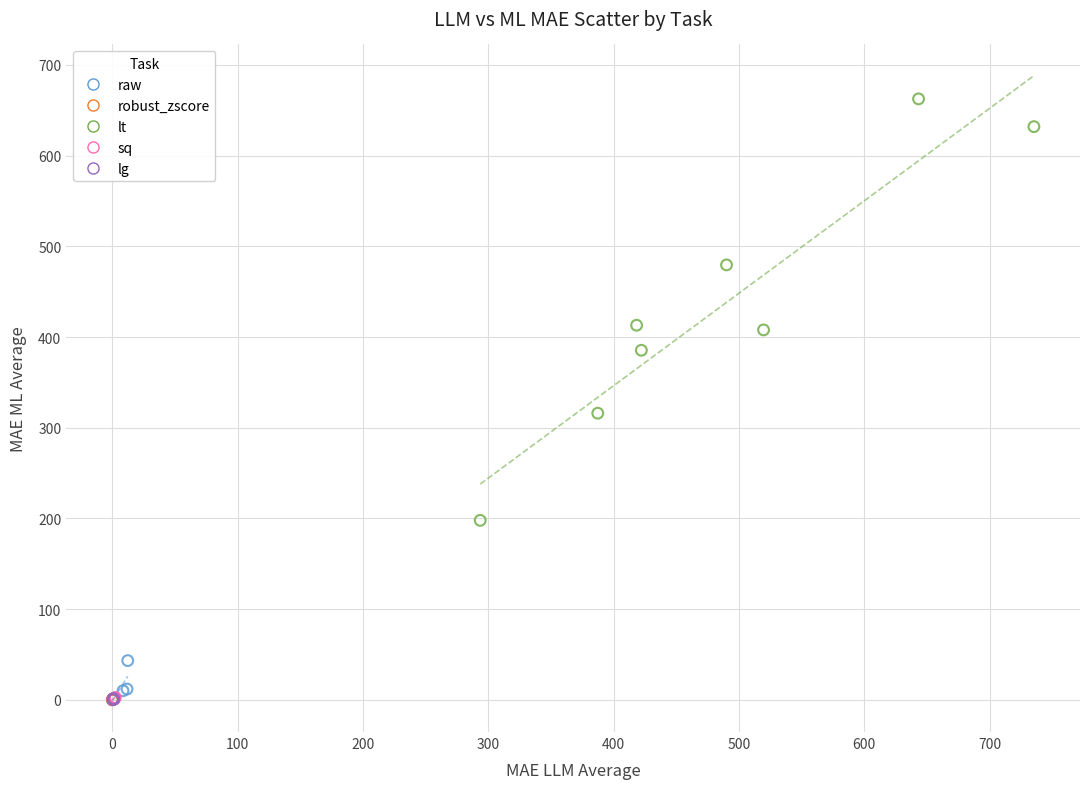

Which series has the largest Y range (max minus min)?

lt